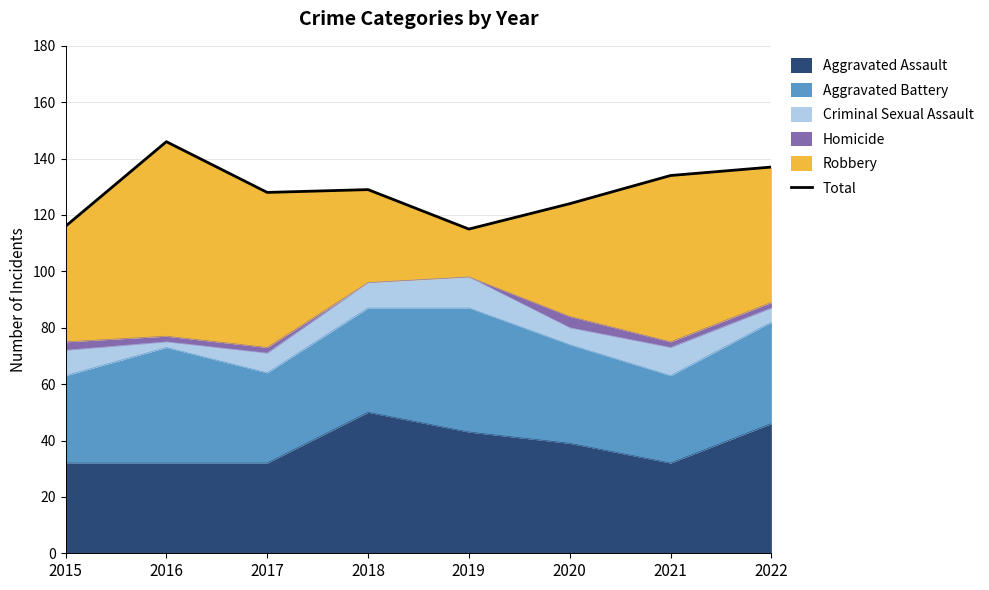

How many interior local peaks (higher than both neighbors) does the data have?

2